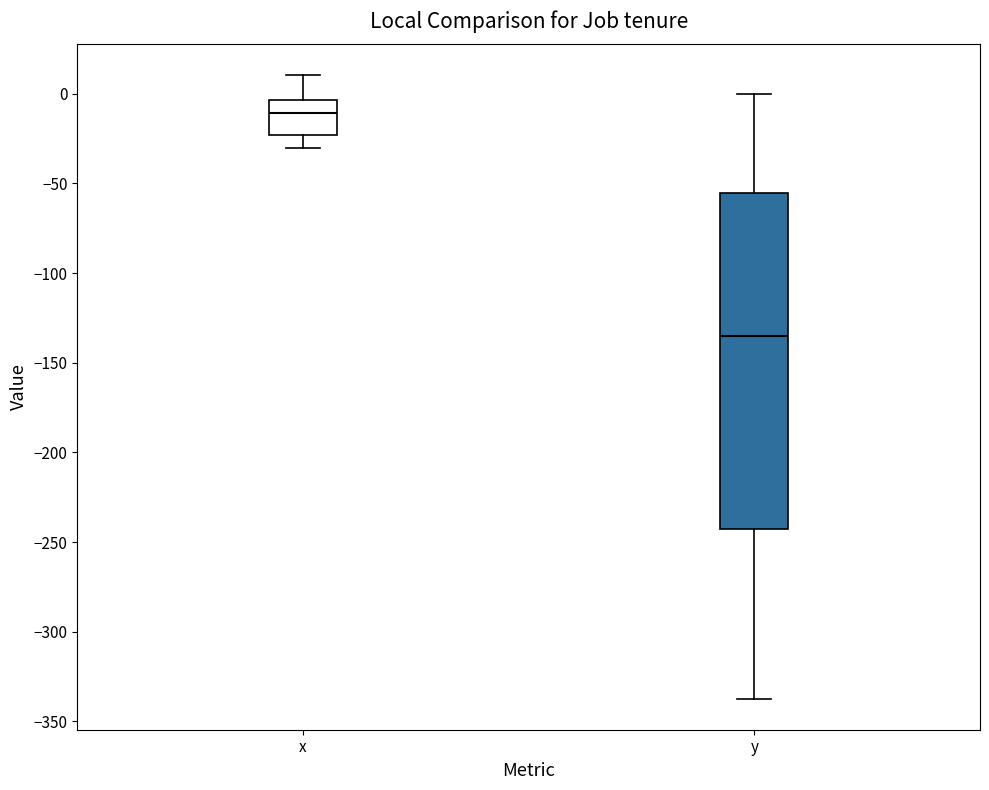

Where does the lower whisker of the box for y end on the y-axis? The values are not printed on the chart, so give them approximately, as read against the axis.

-335